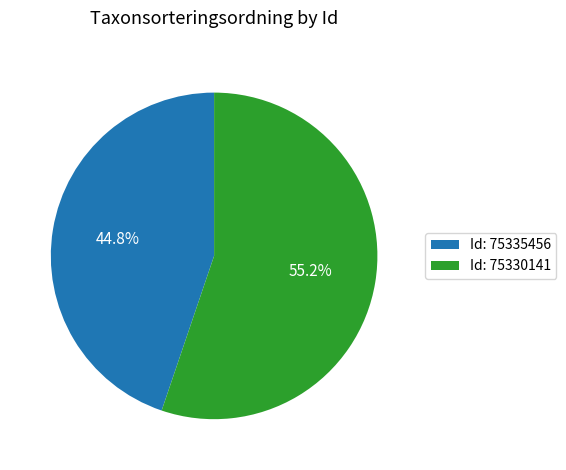

Between Id: 75335456 and Id: 75330141, which is larger?

Id: 75330141